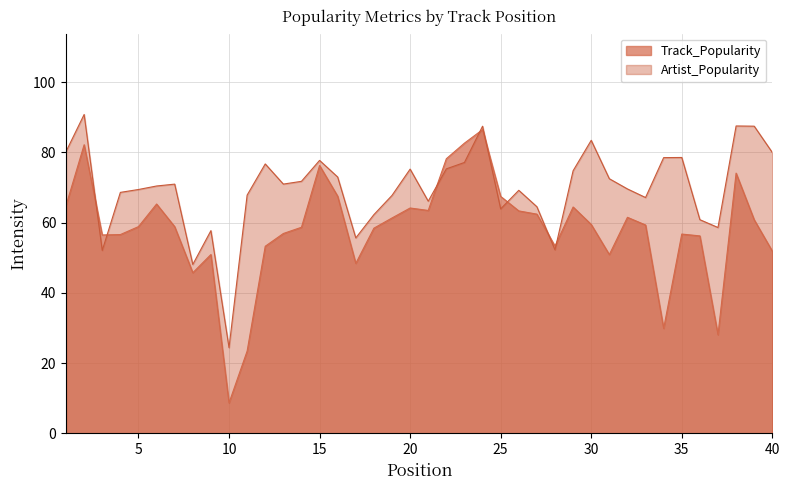

What is the lowest value of the Artist_Popularity series?

24.4